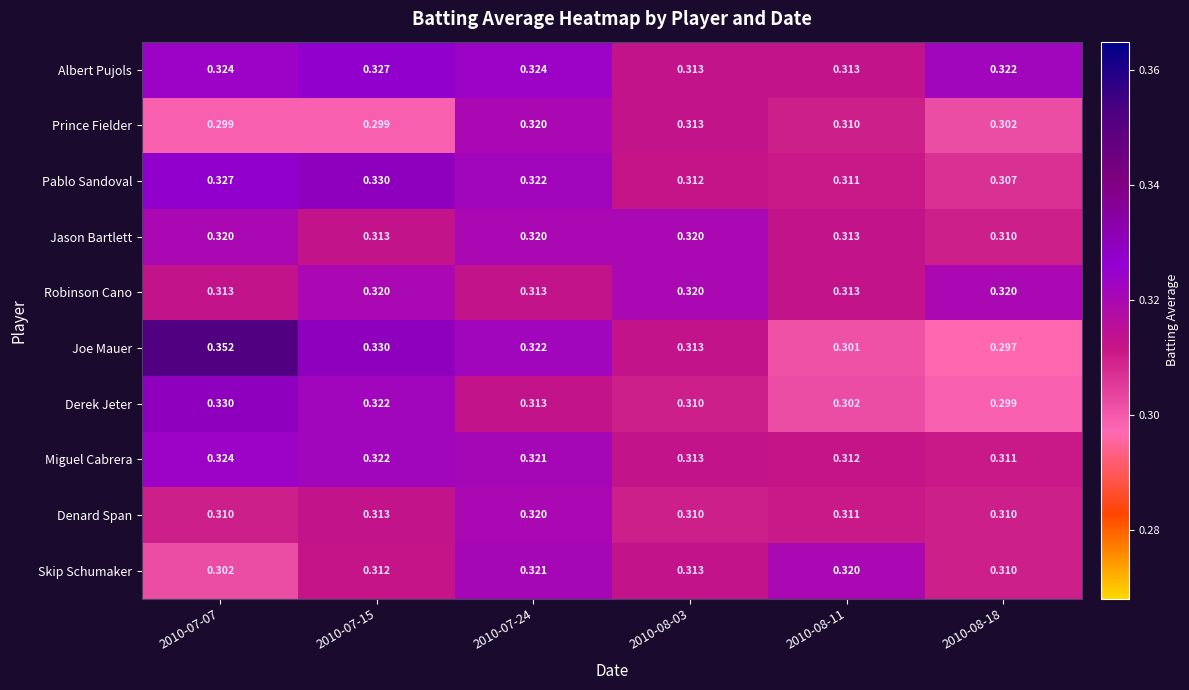

Which series has the largest total across all categories?

Albert Pujols